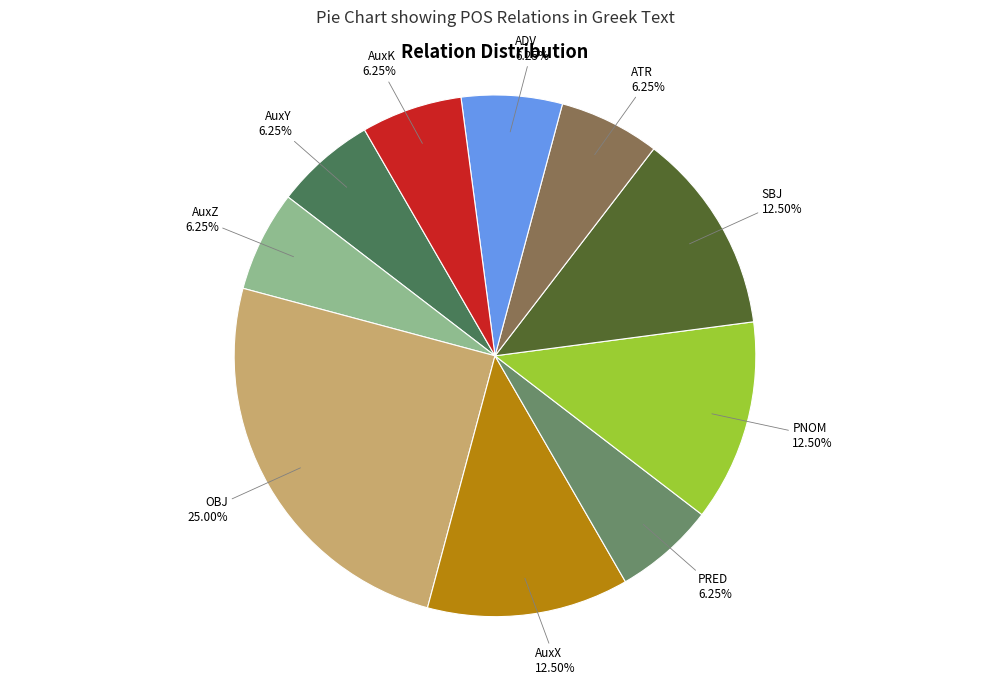

Approximately how many times larger is the value at ATR compared to AuxX?

0.5